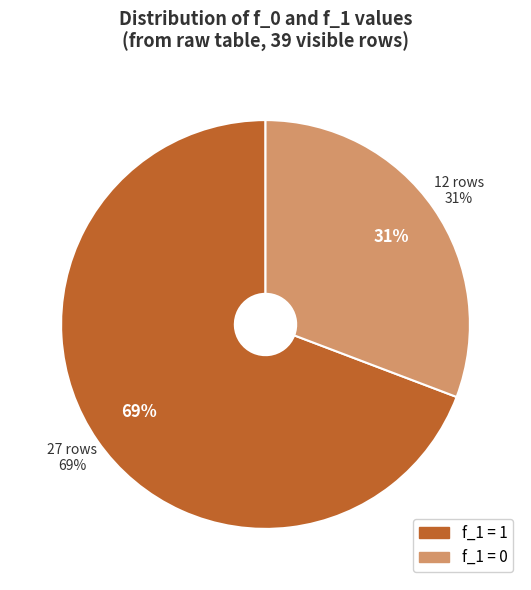

What is the largest slice in the pie chart?

f_1 = 1